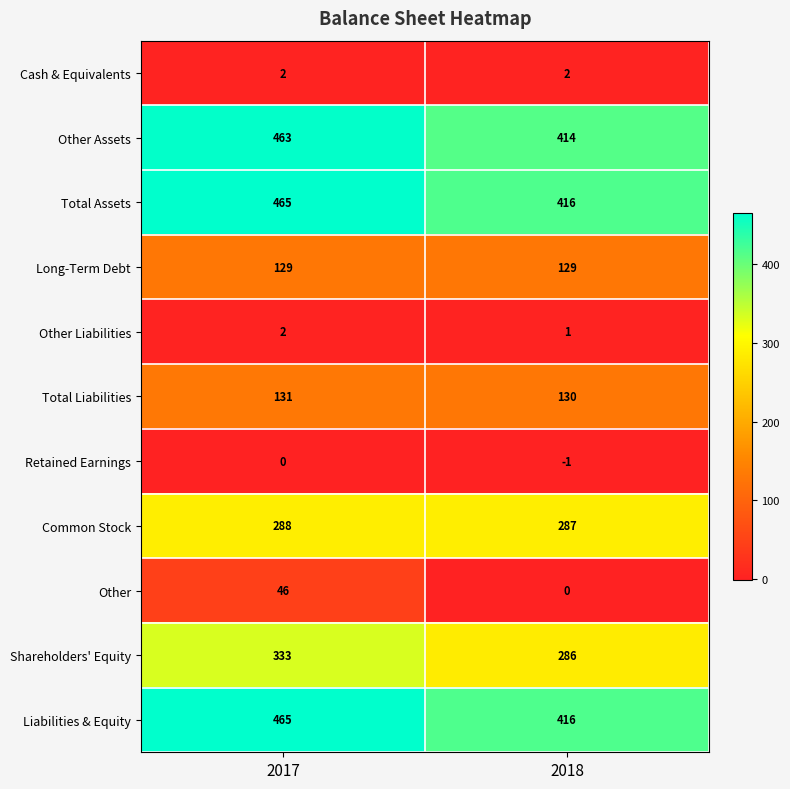

What is the sum of all Total Assets values?

881